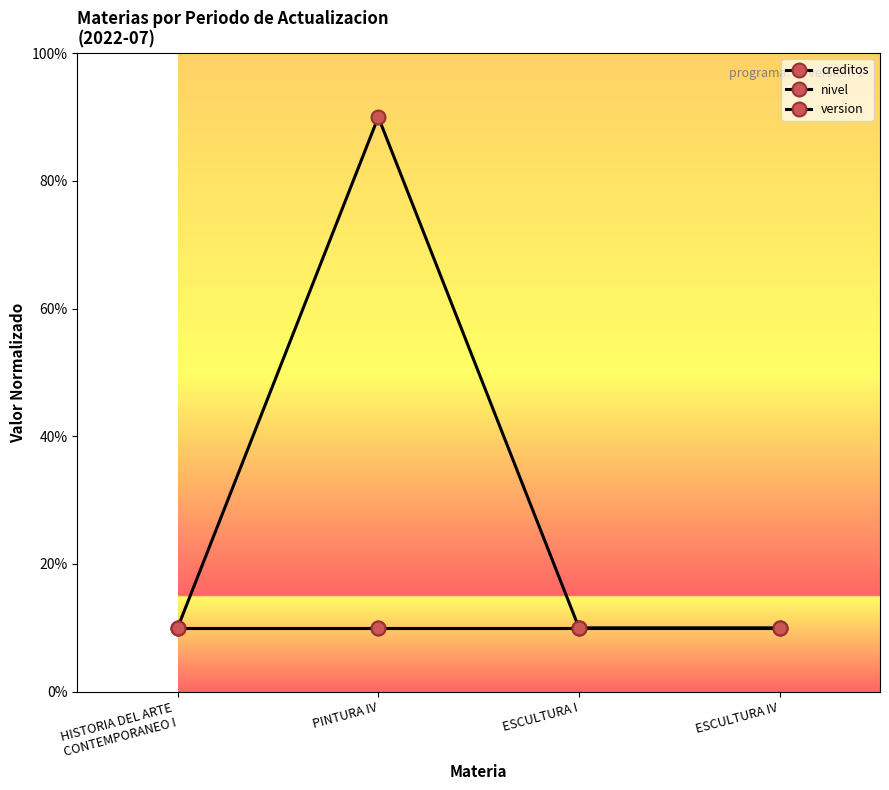

At which label is creditos closest to 0?

HISTORIA DEL ARTE
CONTEMPORANEO I